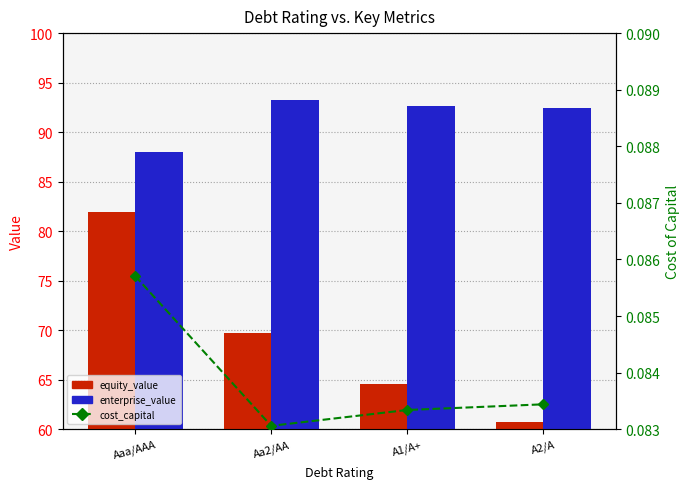

What is the label of the 4th bar from the right?

Aaa/AAA